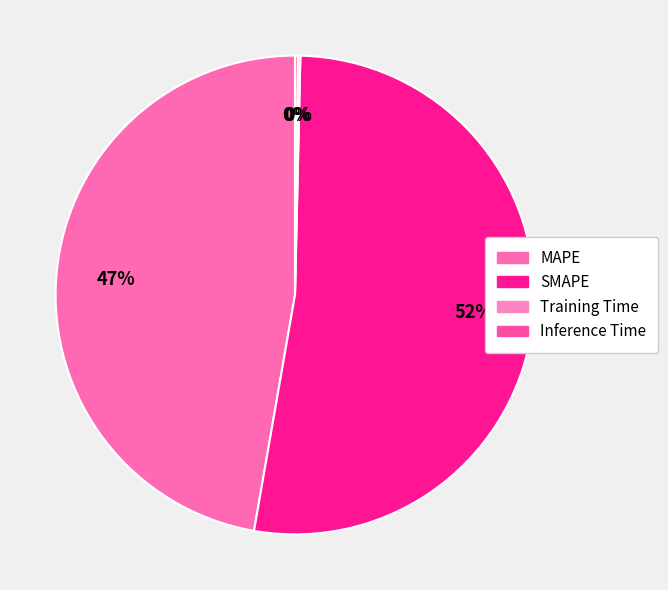

Which category accounts for the majority?

SMAPE